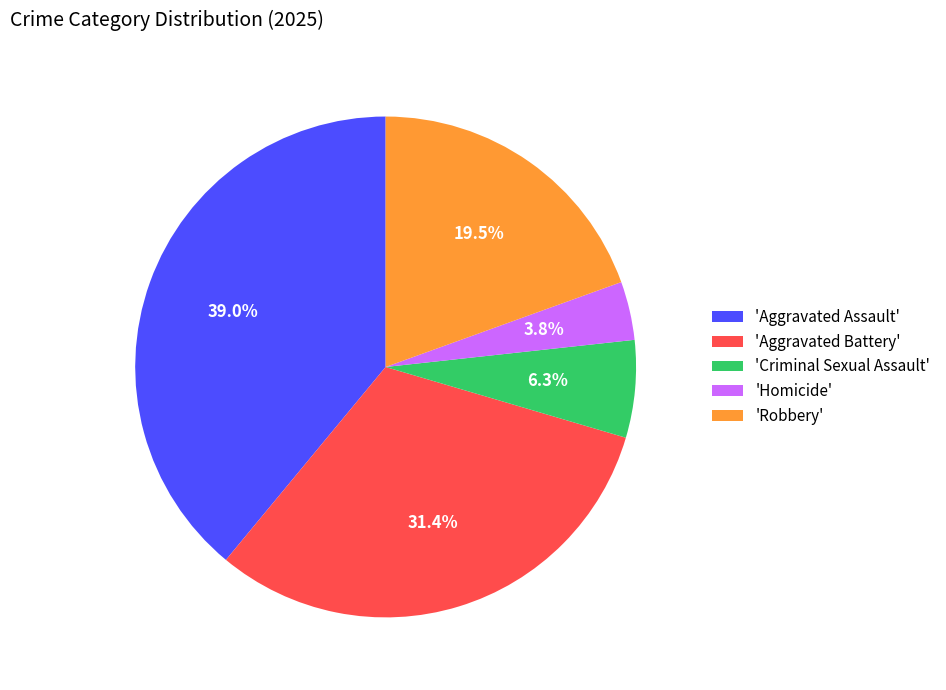

Between 'Homicide' and 'Robbery', which is larger?

'Robbery'